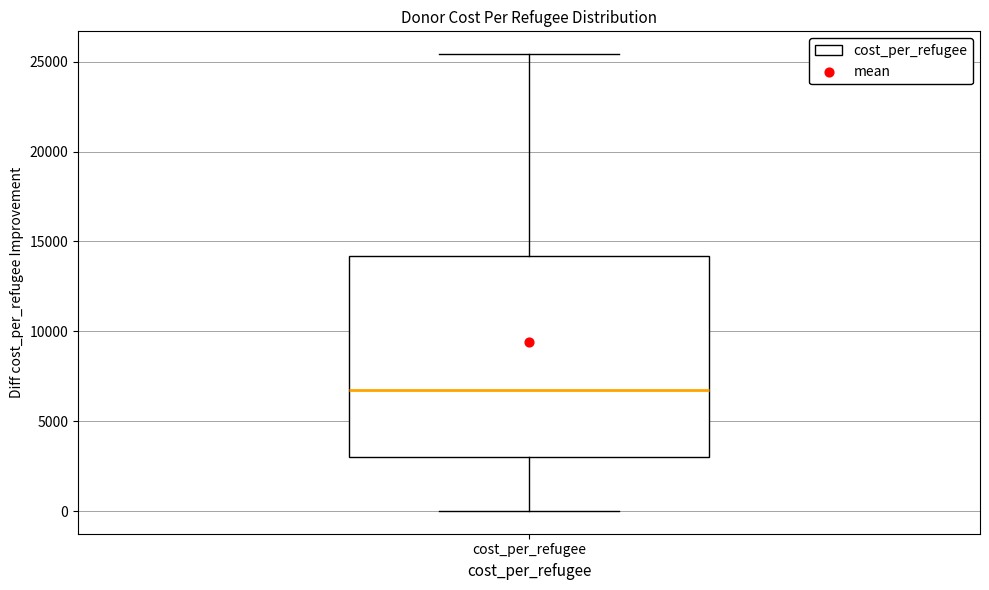

Where does the upper whisker of the box for cost_per_refugee end on the y-axis? The values are not printed on the chart, so give them approximately, as read against the axis.

25500